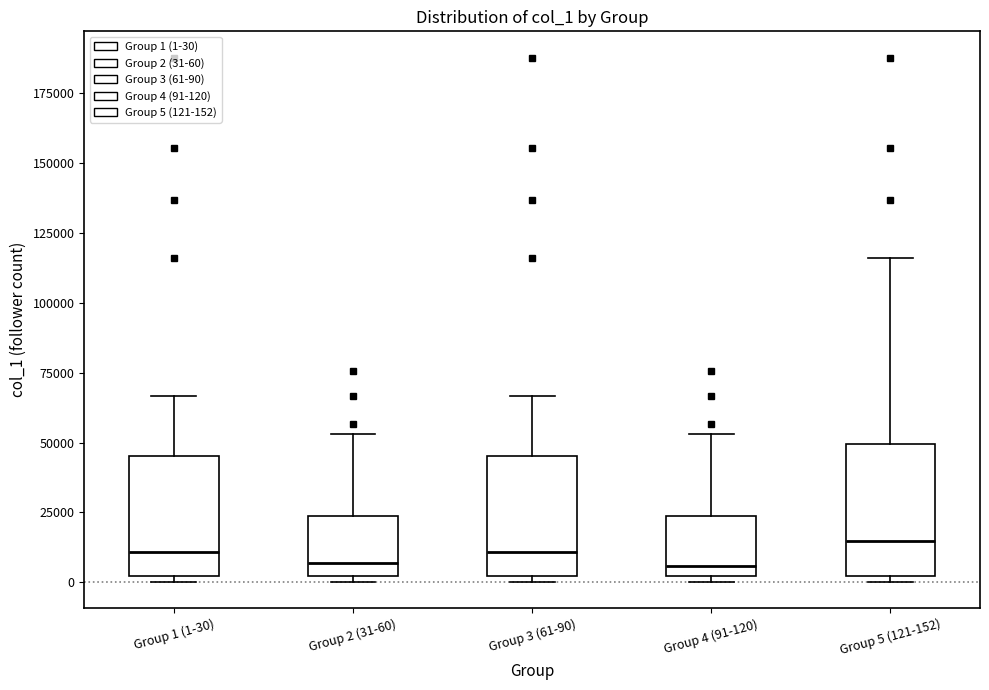

Reading left to right, transcribe this box plot: for each box, give where its median line is, the range the box spans, and where its two whiskers end, as read against the y-axis. The values are not printed on the chart, so give them approximately, as read against the axis.

Group 1 (1-30): median 10000, box 0 to 45000, whiskers 0 (just below the box's lower edge) to 65000
Group 2 (31-60): median 5000, box 0 to 25000, whiskers 0 (just below the box's lower edge) to 55000
Group 3 (61-90): median 10000, box 0 to 45000, whiskers 0 (just below the box's lower edge) to 65000
Group 4 (91-120): median 5000, box 0 to 25000, whiskers 0 (just below the box's lower edge) to 55000
Group 5 (121-152): median 15000, box 0 to 50000, whiskers 0 (just below the box's lower edge) to 115000